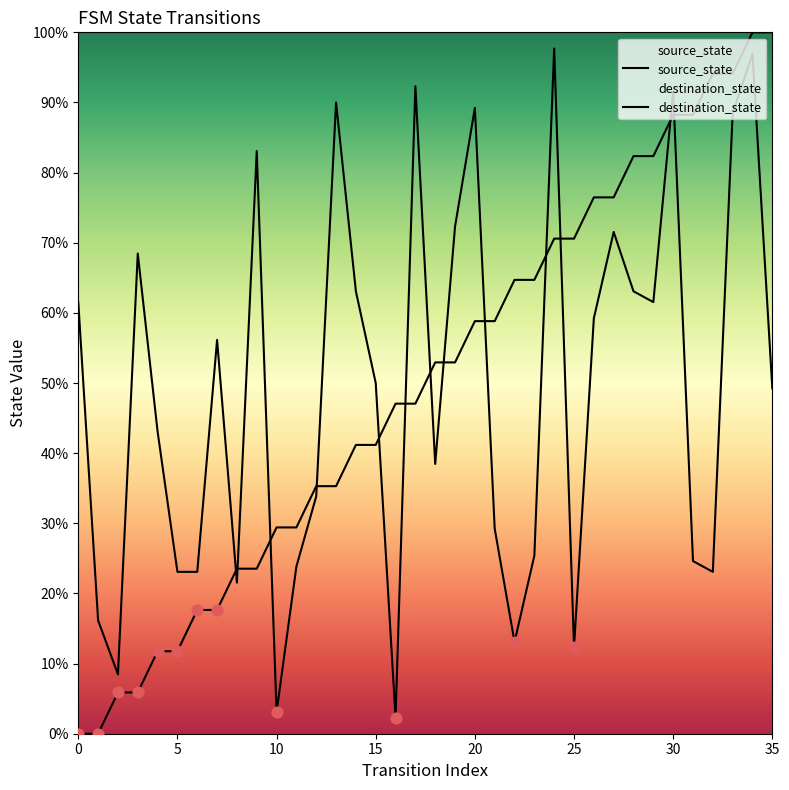

What is the change in value from 10 to 18?

+30.6